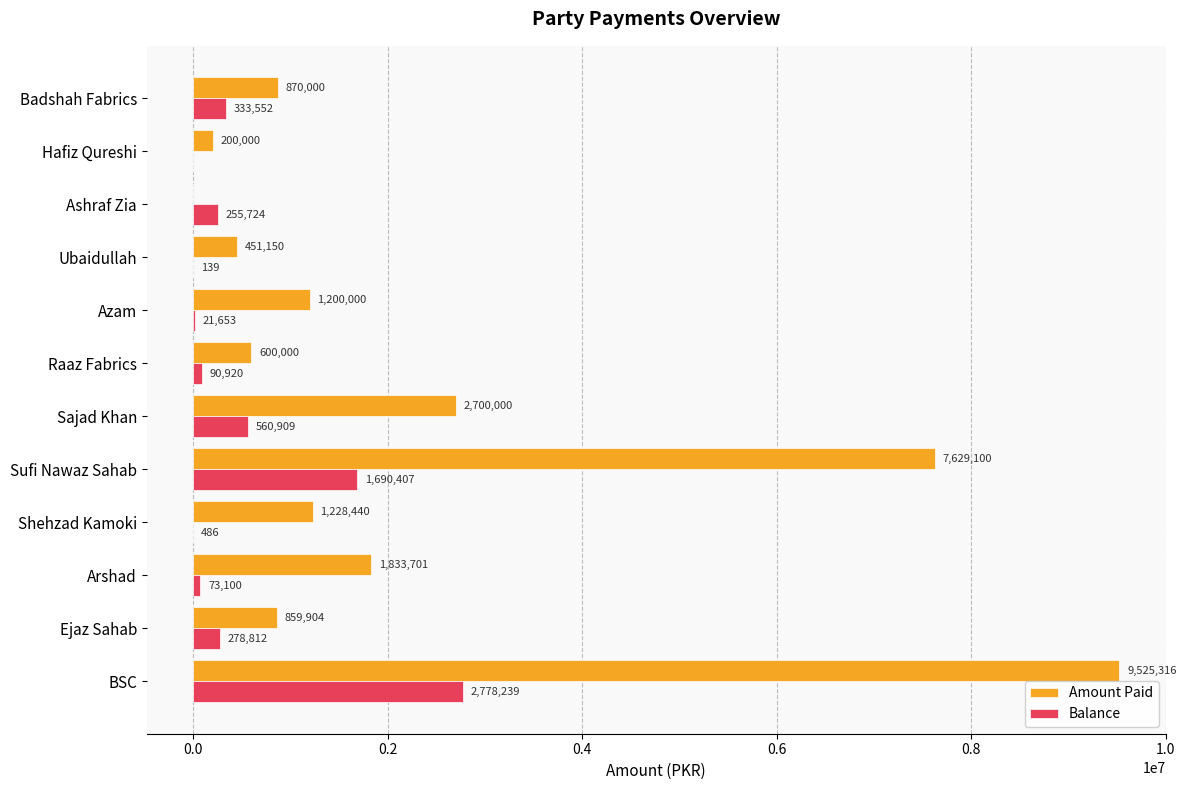

True or false: Amount Paid has a value of 1228440.0 at Shehzad Kamoki.

True